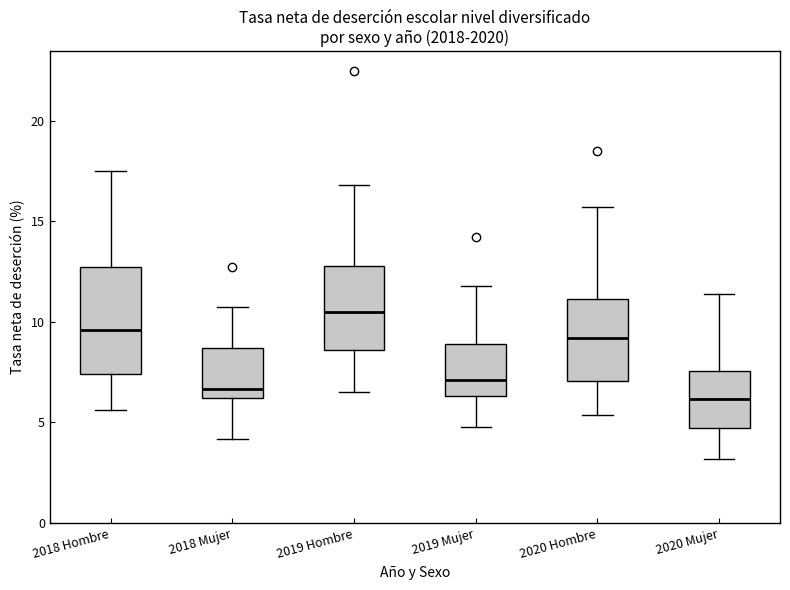

Where does the upper whisker of the box for 2020 Hombre end on the y-axis? The values are not printed on the chart, so give them approximately, as read against the axis.

15.5